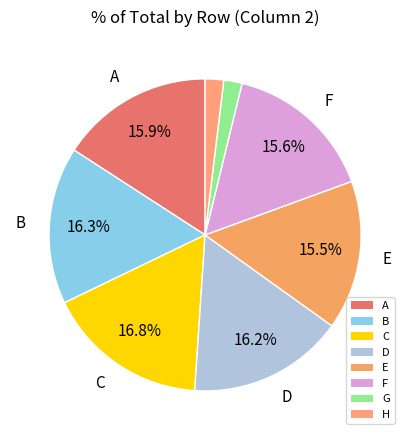

The C slice represents 17% of the pie. True or false?

True